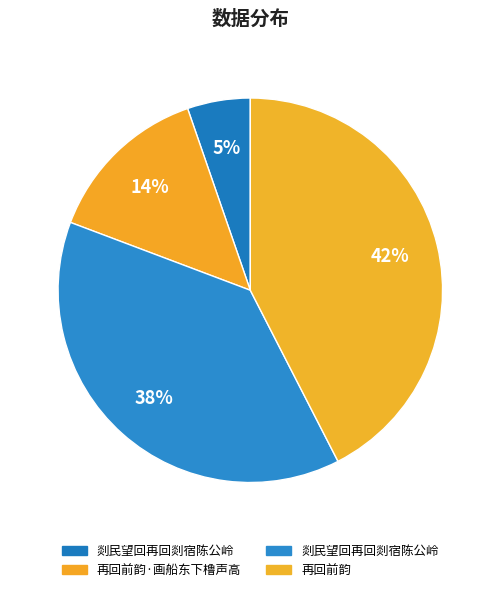

Count the number of slices in the pie.

4